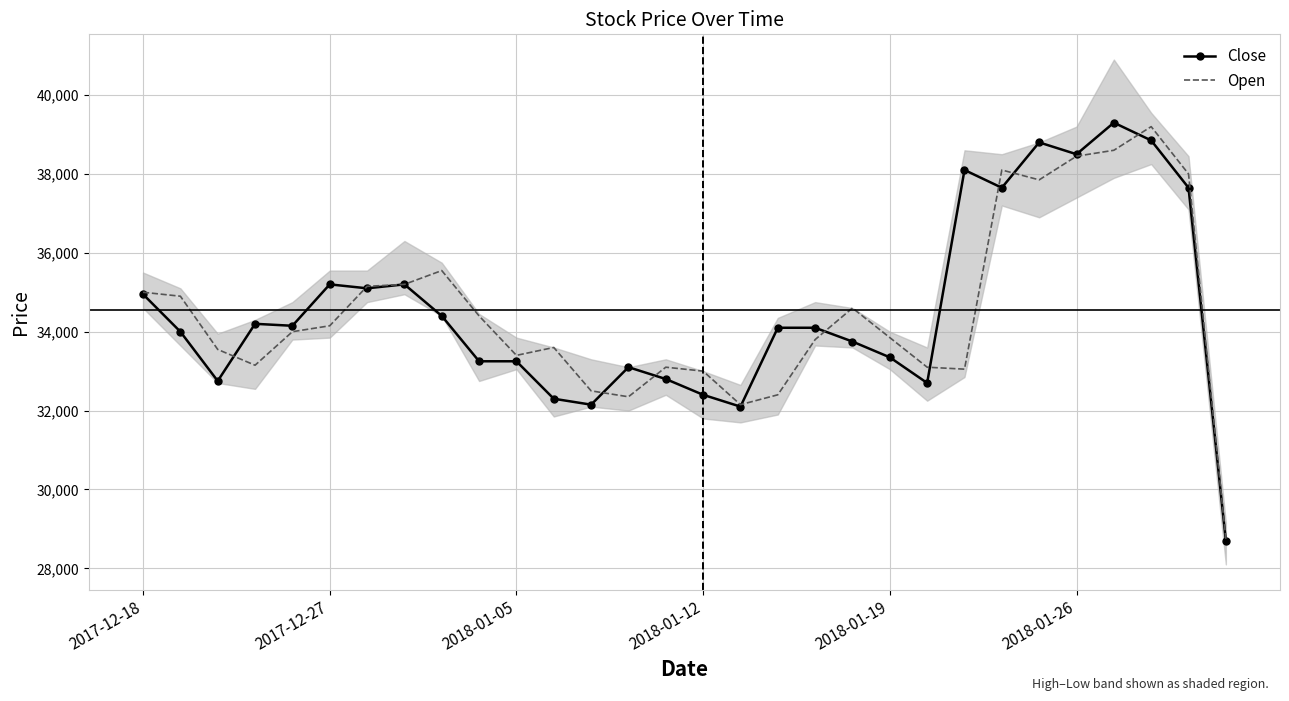

How many lines are shown in the chart?

2